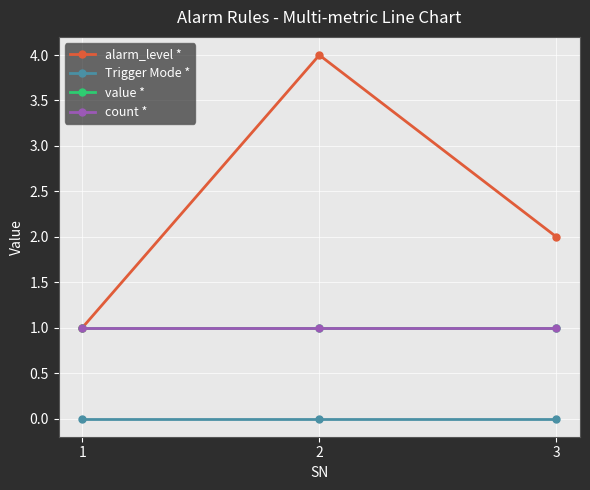

Is it true that alarm_level * equals 3 at 3?

False